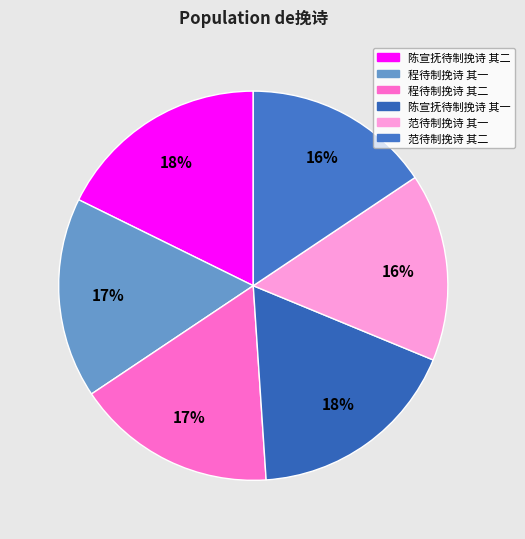

True or false: 范待制挽诗 其二 accounts for 4% of the total.

False